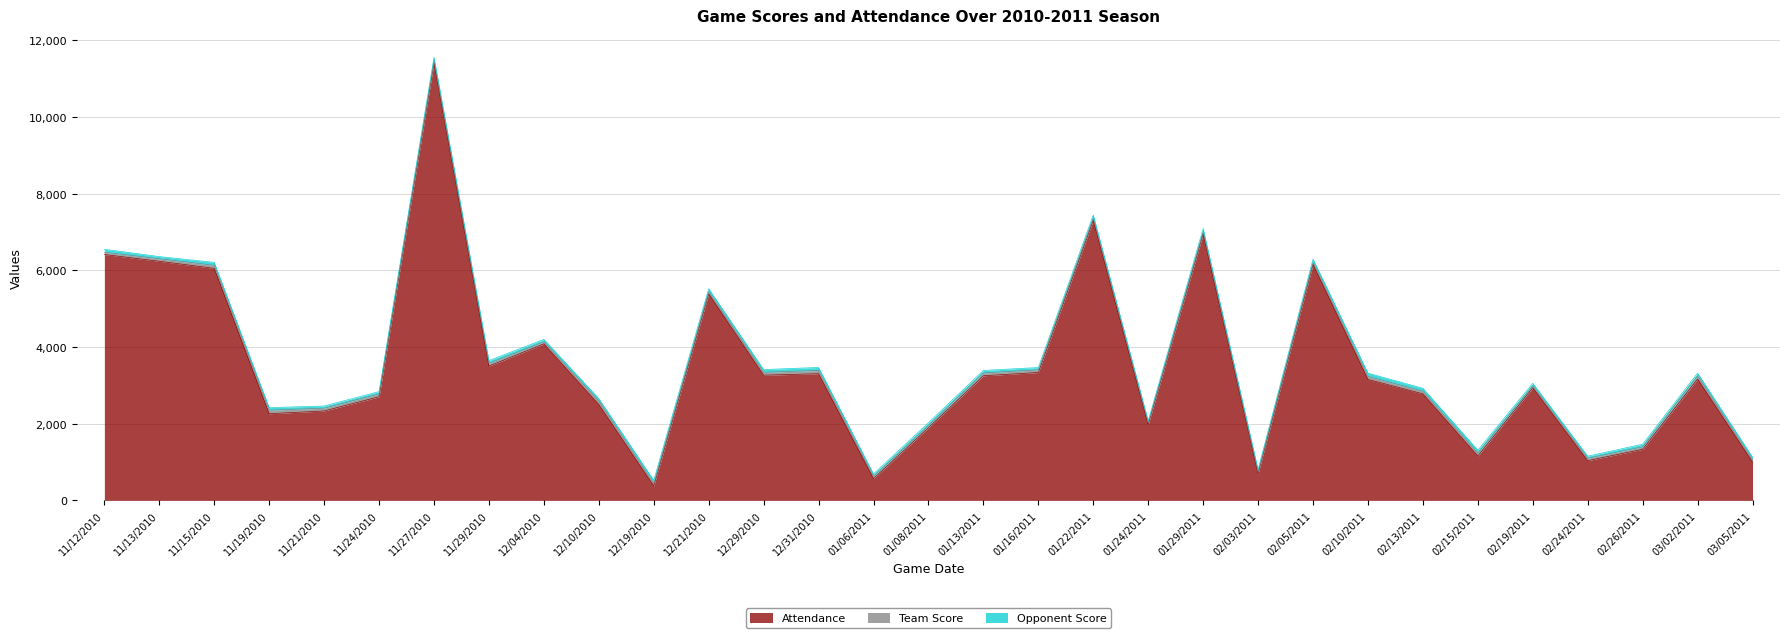

What is the minimum value shown in the chart?

41